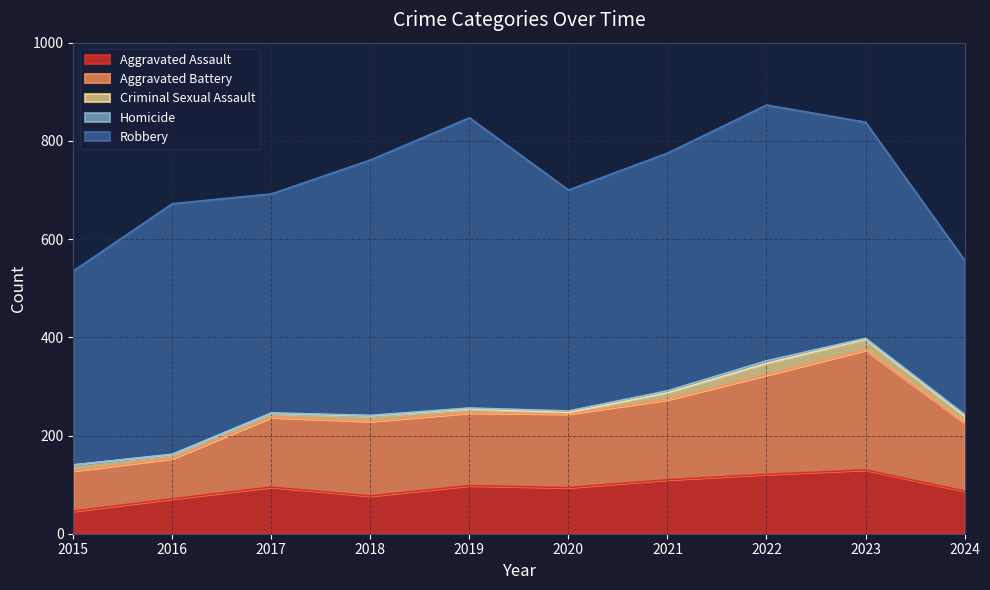

The value of Homicide at 2015 is -2. True or false?

False